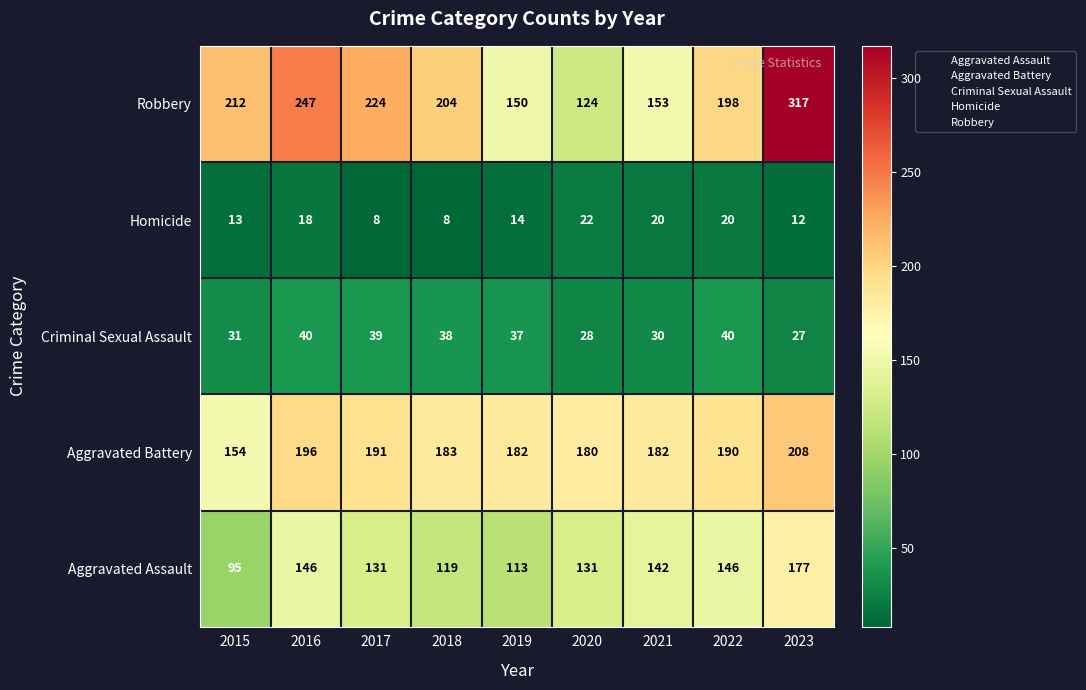

What is the spread (max minus min) of values at 2022?

178